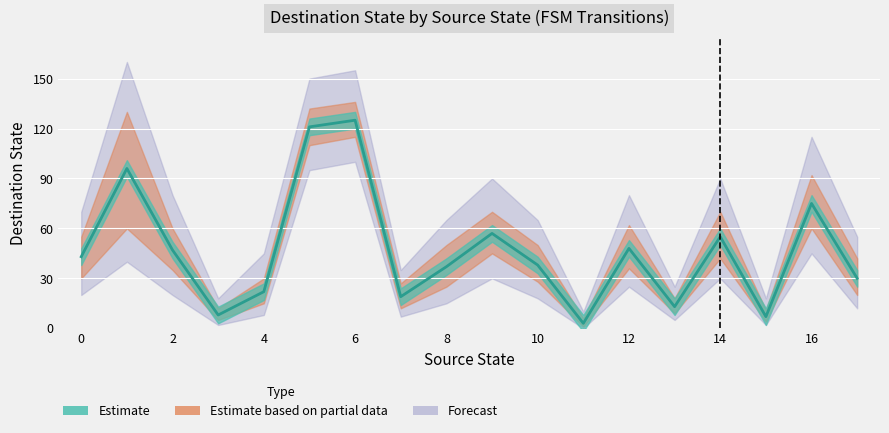

Reading left to right, extract all data points from this chart.

0=43	1=96	2=47	3=8	4=22	5=121	6=125	7=19	8=37	9=57	10=38	11=3	12=48	13=13	14=55	15=7	16=75	17=30